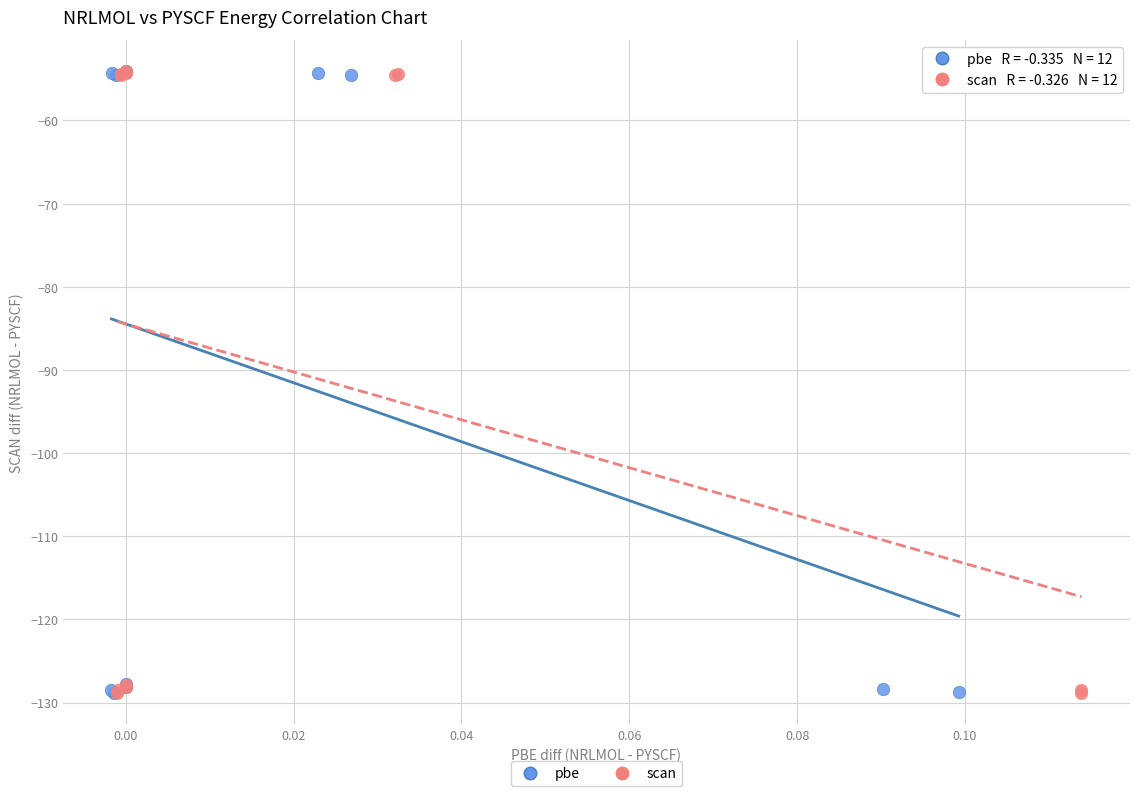

Which series has the largest Y range (max minus min)?

scan